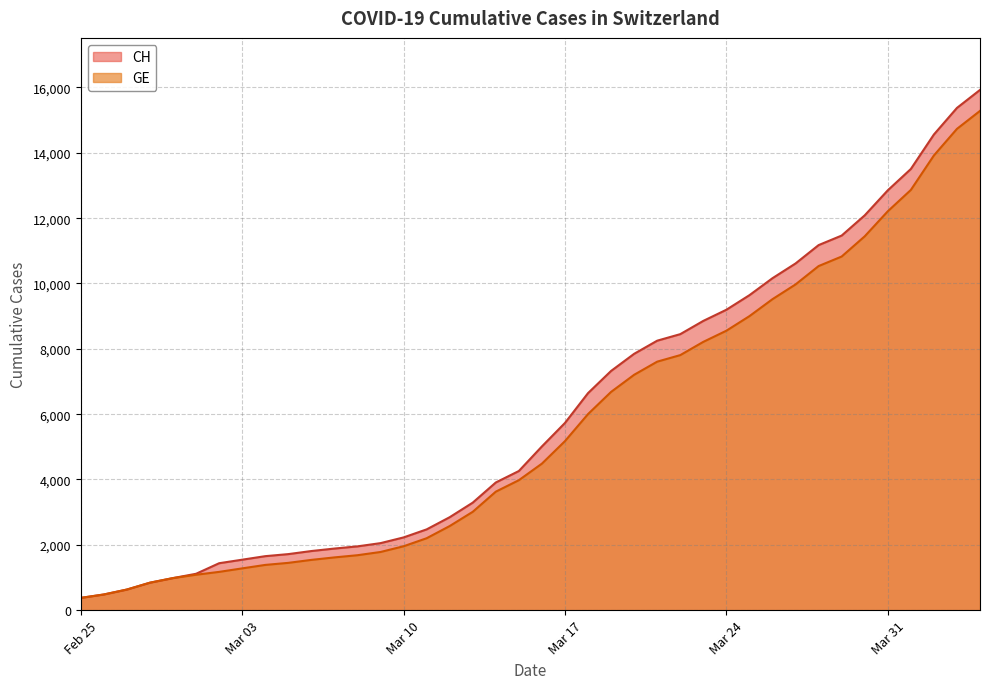

Which series has the widest spread of values?

CH